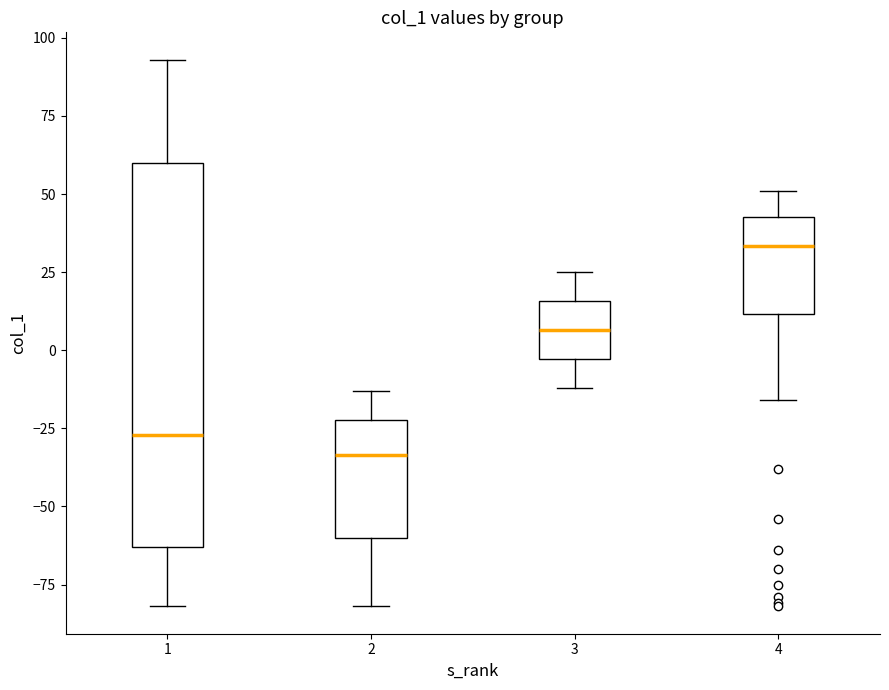

Reading left to right, read every box against the y-axis: the position of its median line, the range the box covers, and the ends of its whiskers. The values are not printed on the chart, so give them approximately, as read against the axis.

1: median -25, box -65 to 60, whiskers -80 to 95
2: median -35, box -60 to -20, whiskers -80 to -15
3: median 5, box -5 to 15, whiskers -10 to 25
4: median 35, box 10 to 45, whiskers -15 to 50